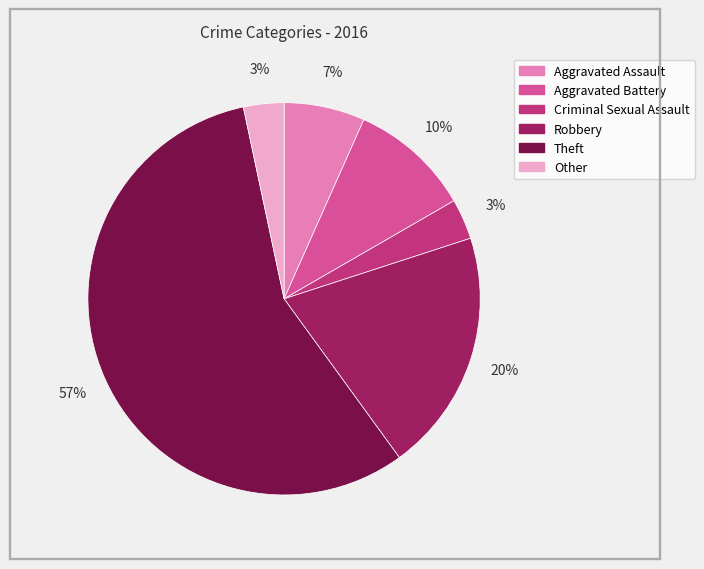

Is there any slice that represents more than half of the pie?

Yes